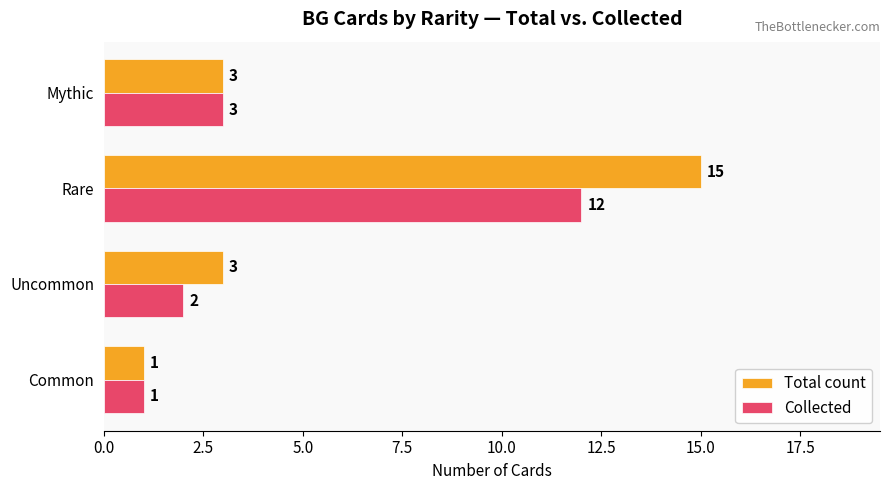

Which series changed the most between Uncommon and Mythic?

Collected